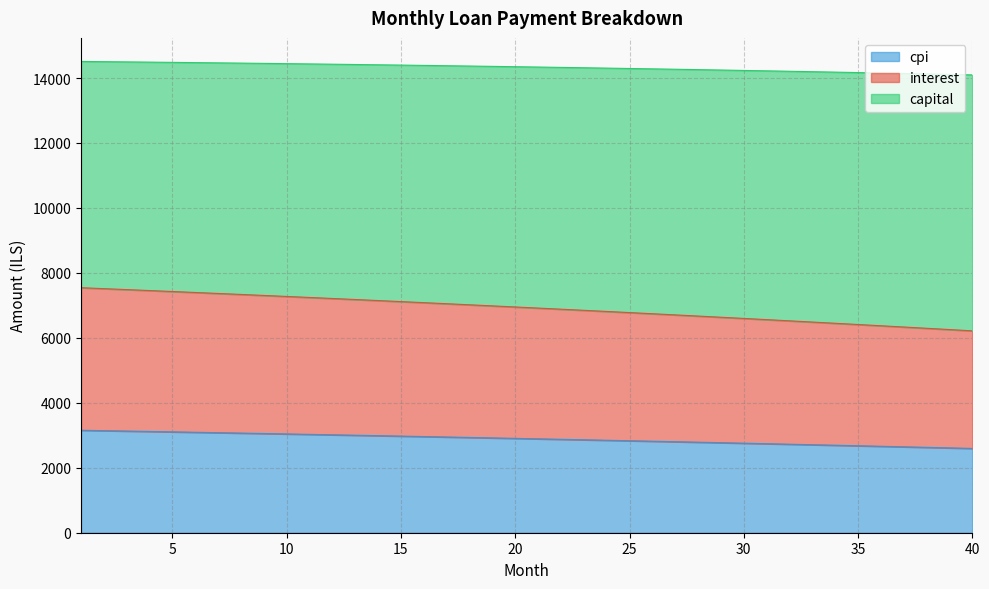

At which category is the sum across all series the highest?

1